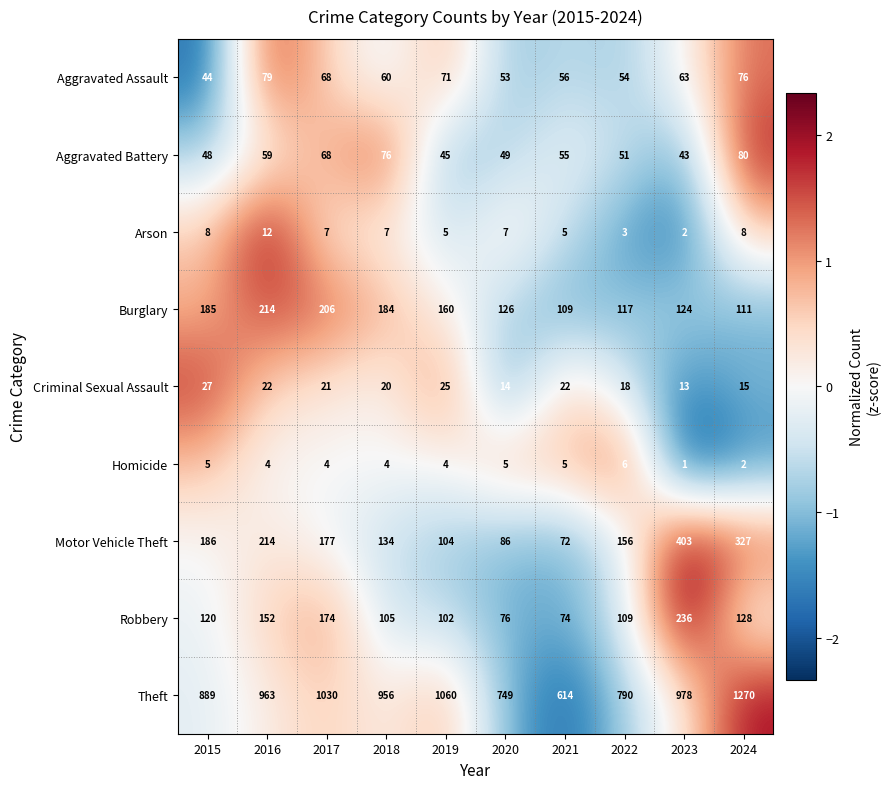

Rank the series at 2018 from highest to lowest value.

Theft, Burglary, Motor Vehicle Theft, Robbery, Aggravated Battery, Aggravated Assault, Criminal Sexual Assault, Arson, Homicide